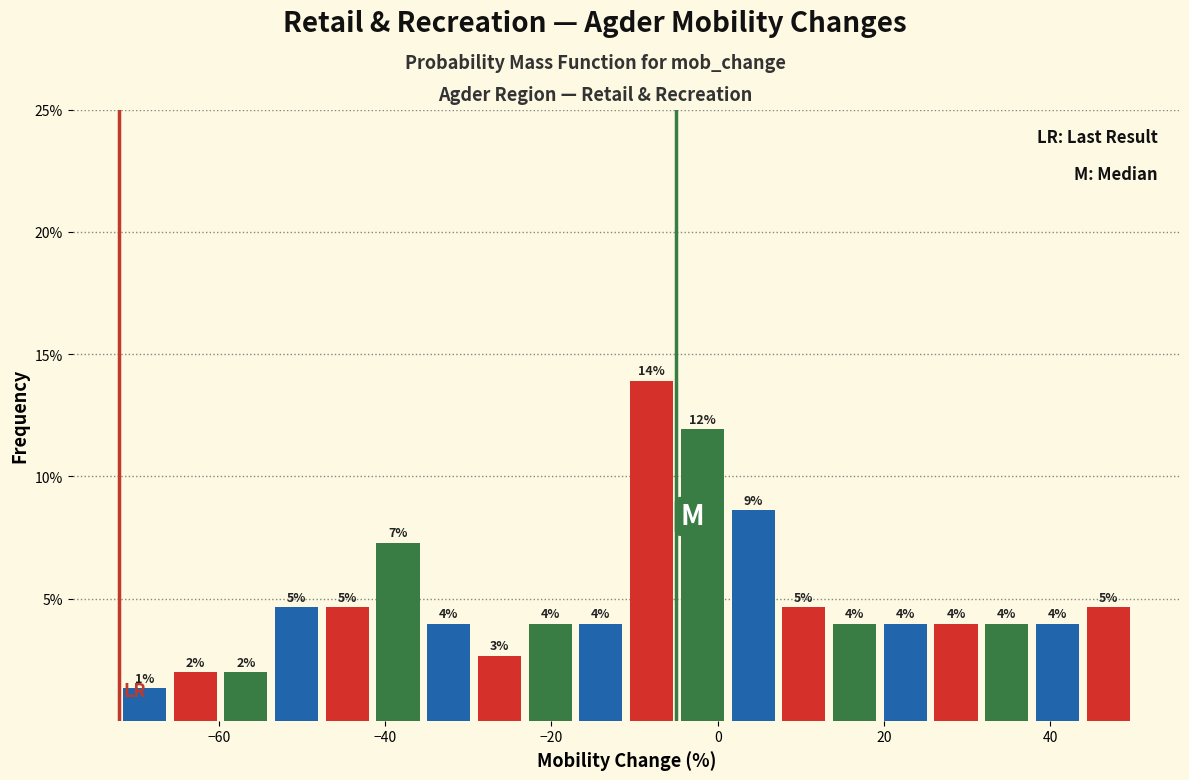

Read against the x-axis, roughly where is the centre of the tallest bar?

-8